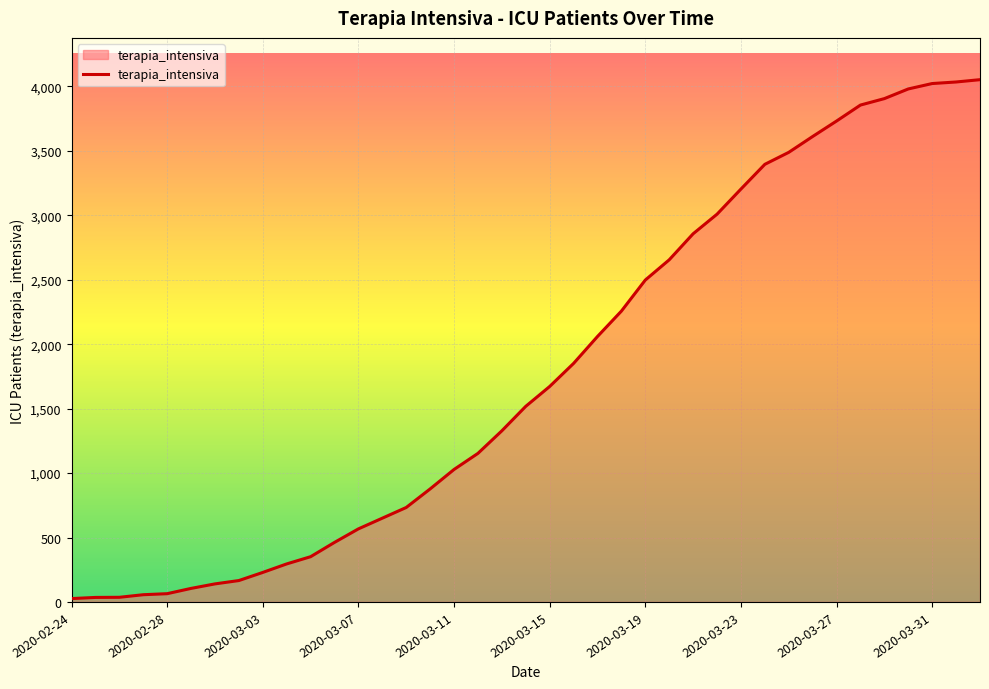

Count the number of data series in this chart.

1